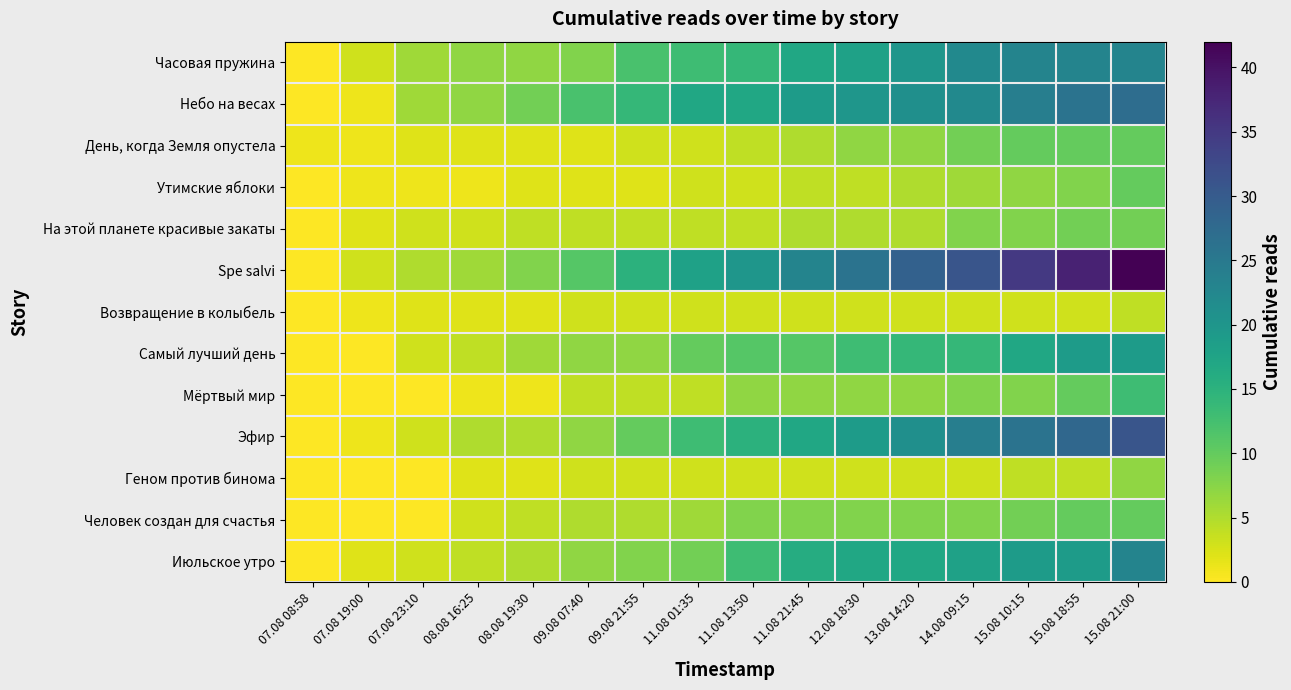

Between 14.08 09:15 and 09.08 21:55, which is larger?

14.08 09:15